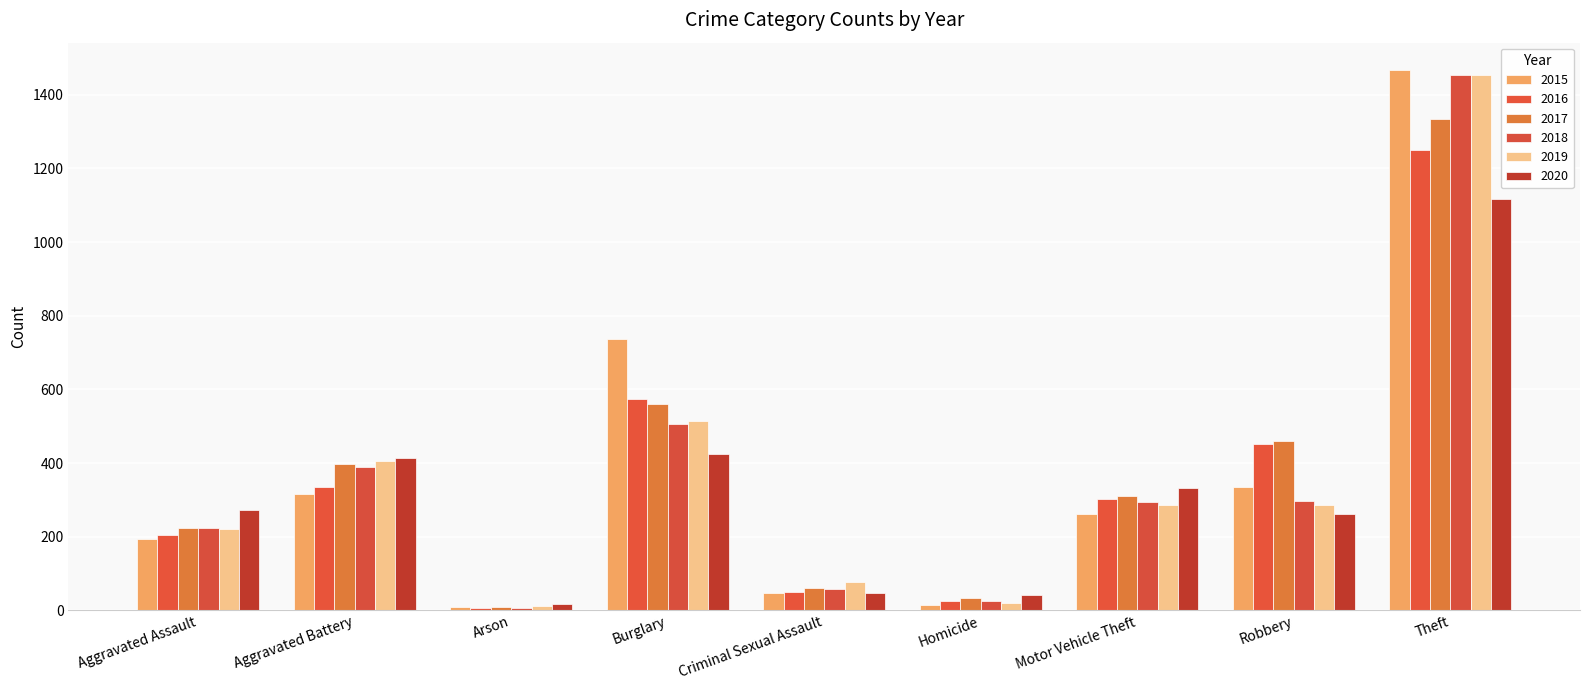

Rank the categories by 2020 value from lowest to highest.

Arson, Homicide, Criminal Sexual Assault, Robbery, Aggravated Assault, Motor Vehicle Theft, Aggravated Battery, Burglary, Theft